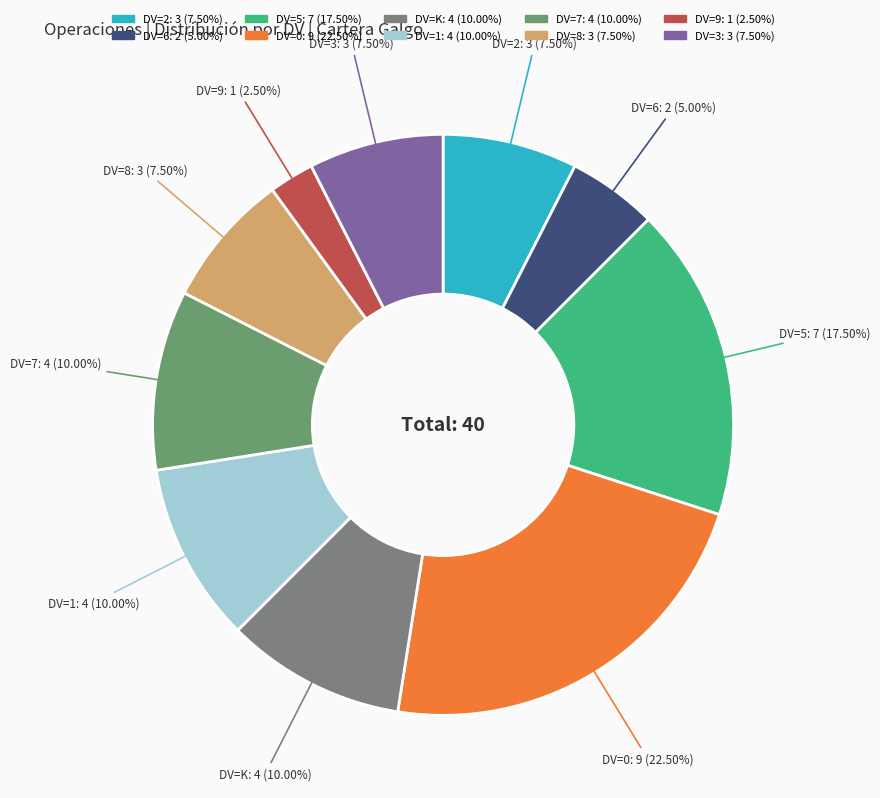

To the nearest percent, what is the average slice percentage?

10%